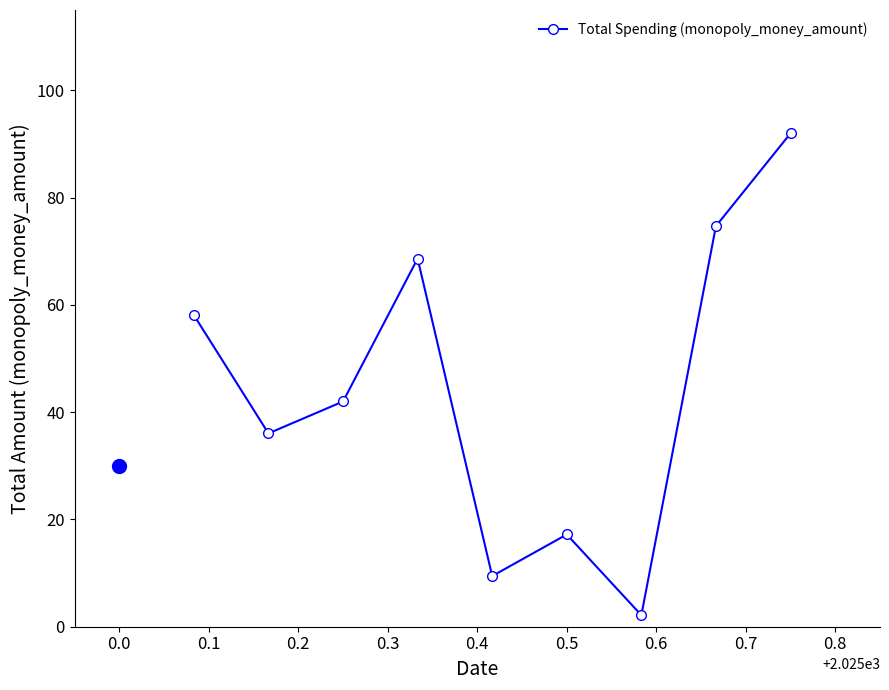

How many points are higher than both their immediate neighbors (excluding endpoints)?

2